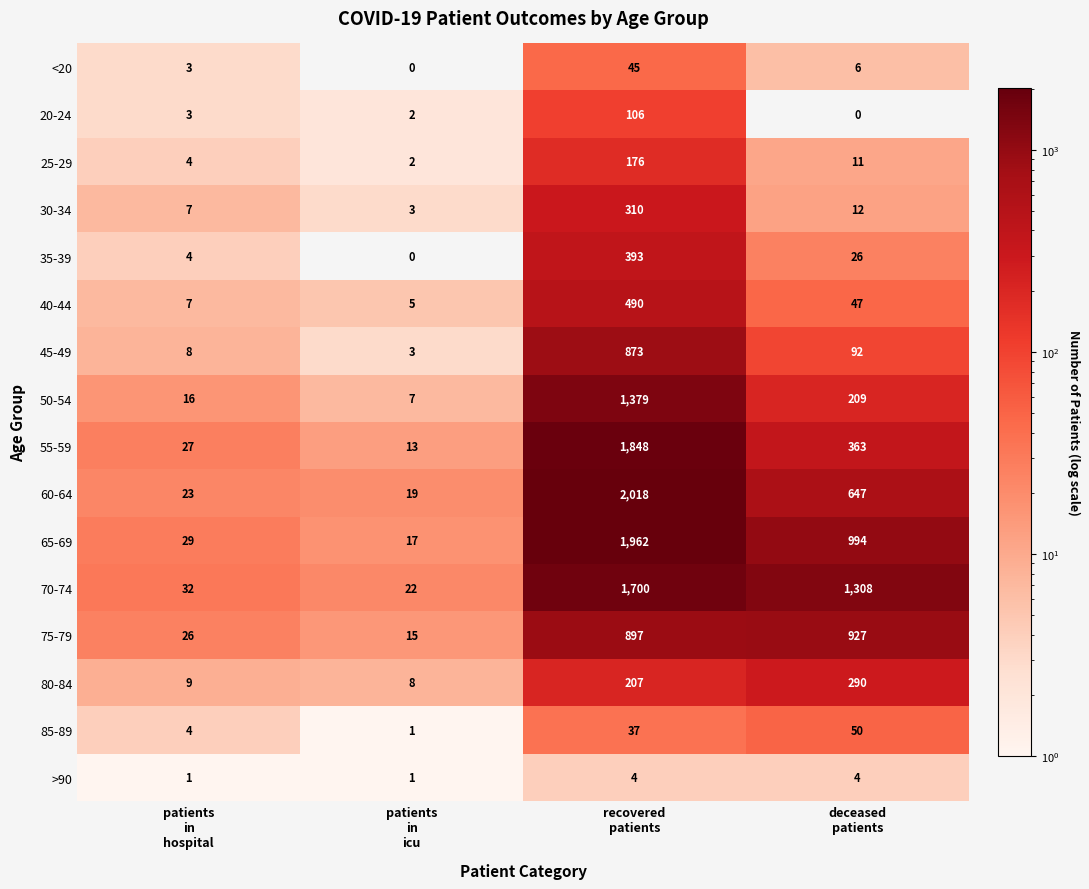

List the series in order of their peak value, lowest first.

>90, <20, 85-89, 20-24, 25-29, 80-84, 30-34, 35-39, 40-44, 45-49, 75-79, 50-54, 70-74, 55-59, 65-69, 60-64